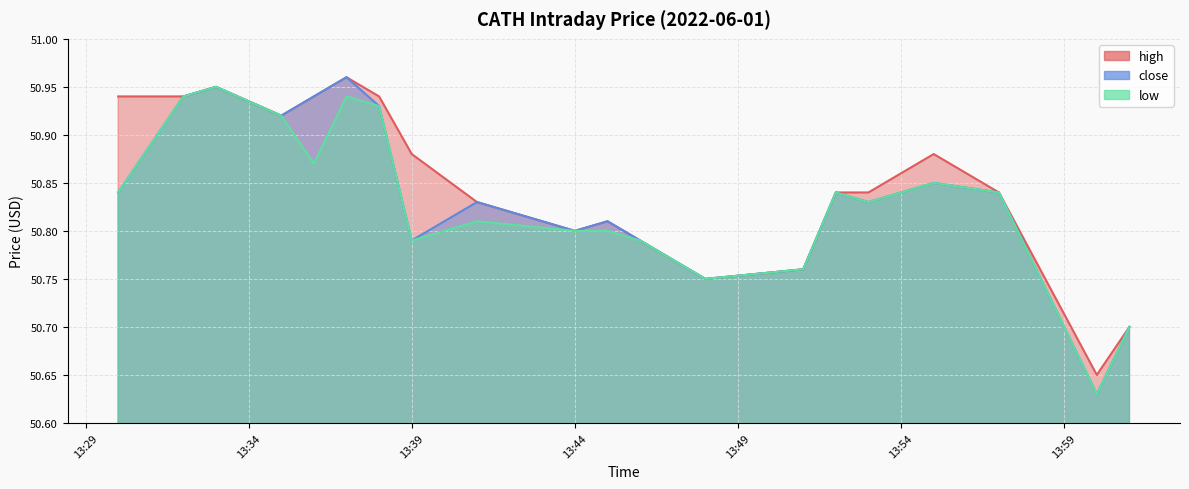

What value does the high series have at 13:44?

50.8